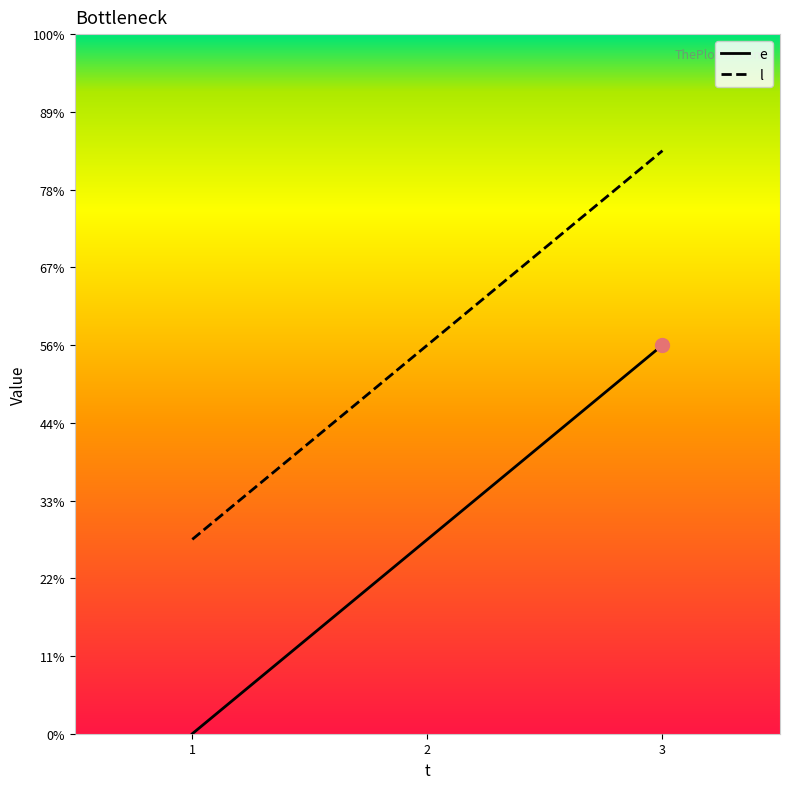

Which series changed the most between 1 and 3?

e